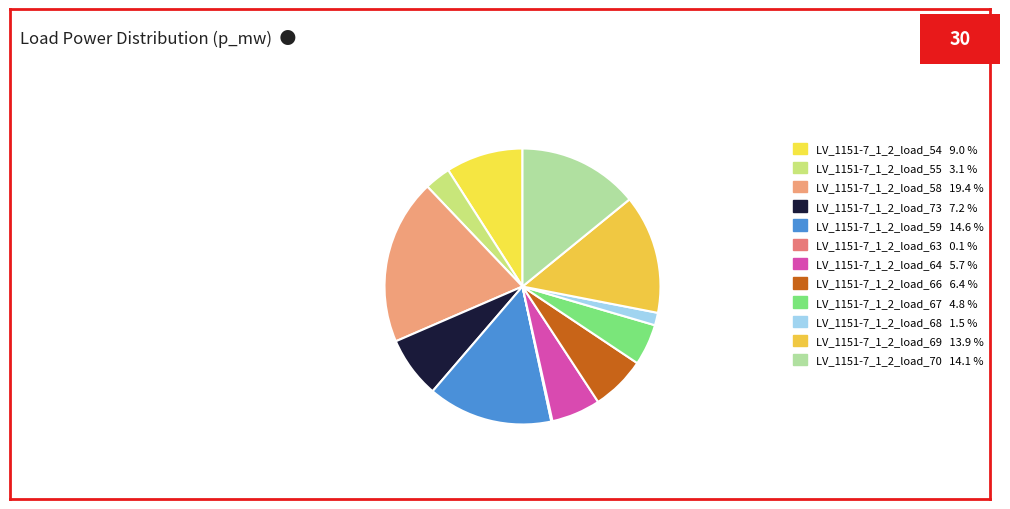

Does LV_1151-7_1_2_load_54 account for over 50% of the chart?

No